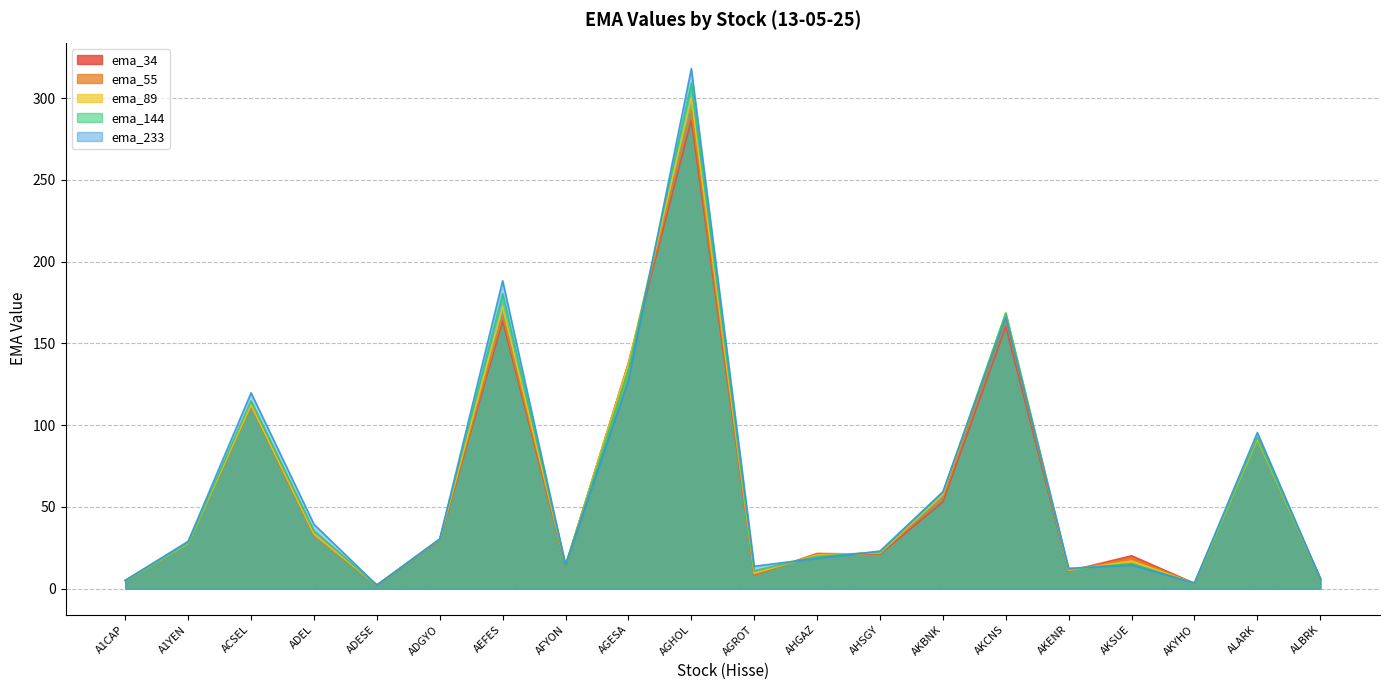

Which series has the largest range (max minus min)?

ema_233